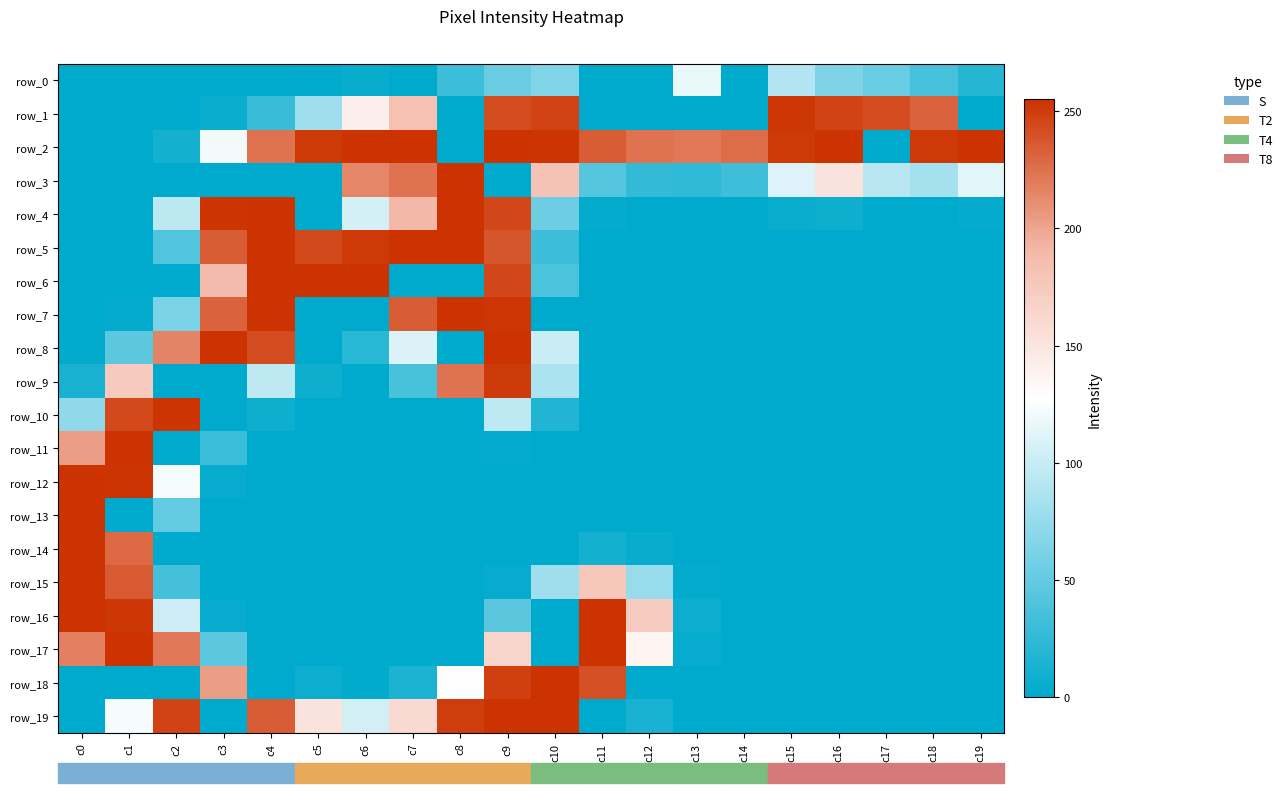

Count the number of data series in this chart.

20